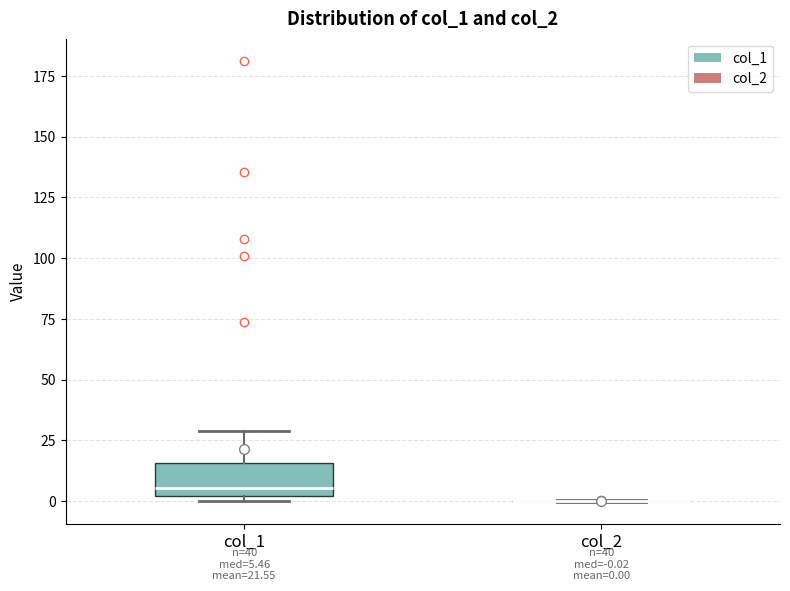

Which box is the tallest, from its lower edge to its upper edge?

col_1